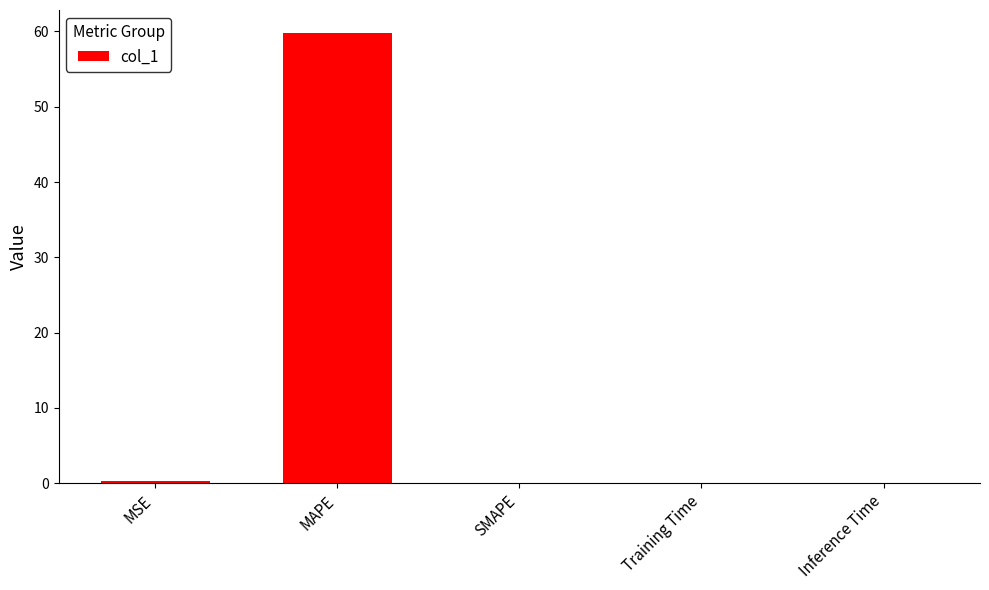

How many data points does each series have?

5